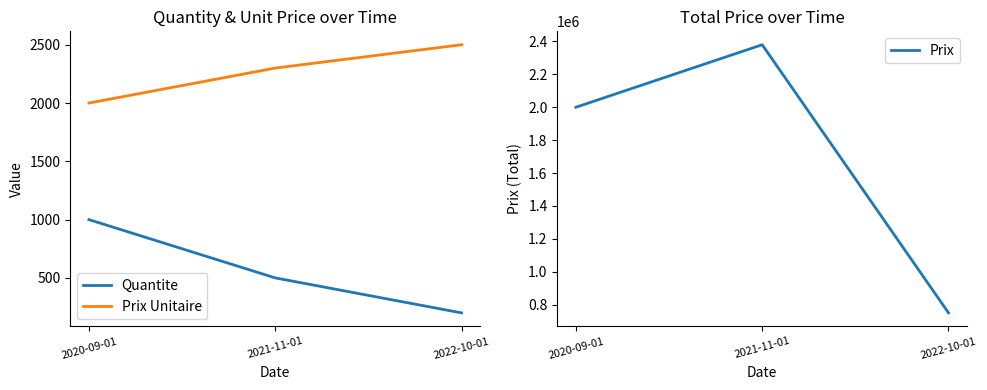

How many data points in Prix Unitaire are above 2300?

1